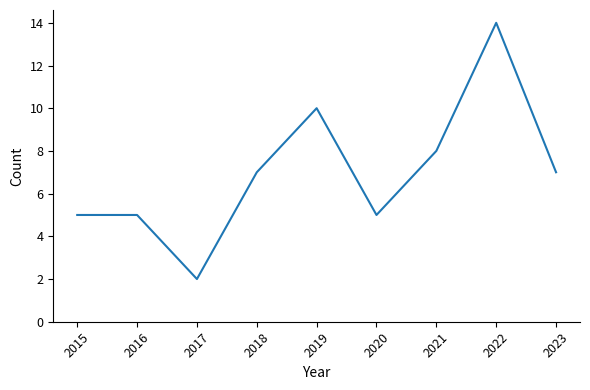

Which category has the highest value across all series?

2022